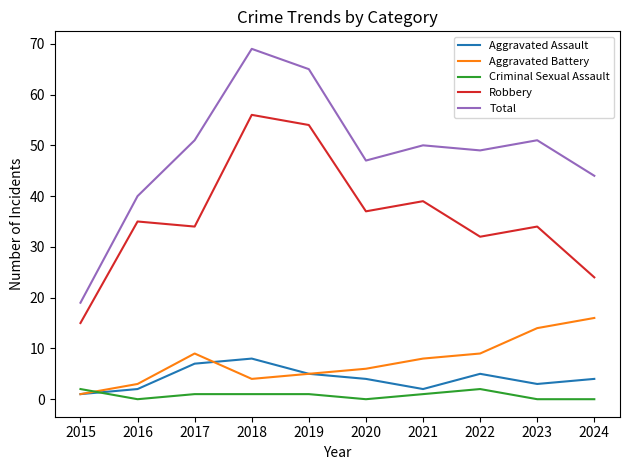

At which category does Total reach its first local peak?

2018